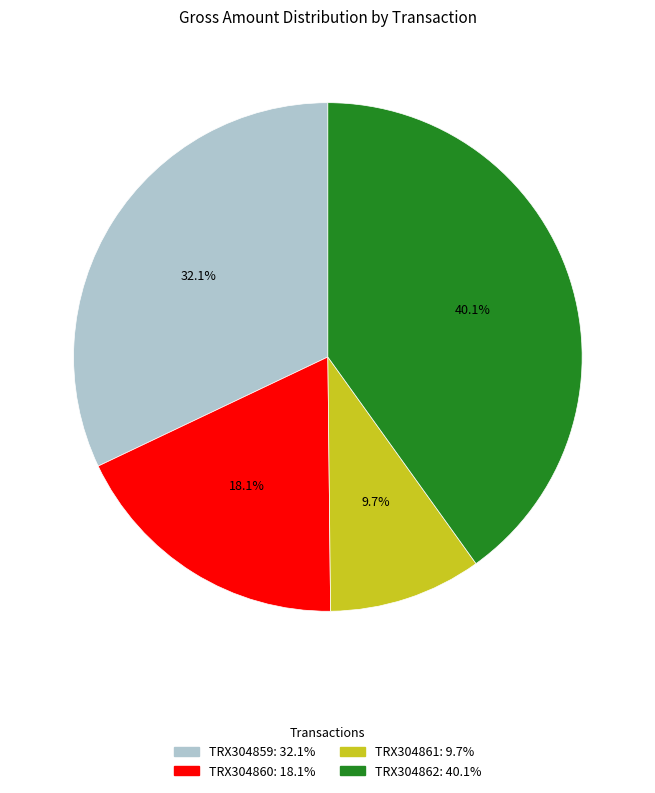

What percentage is the TRX304859 slice, to the nearest percent?

32%